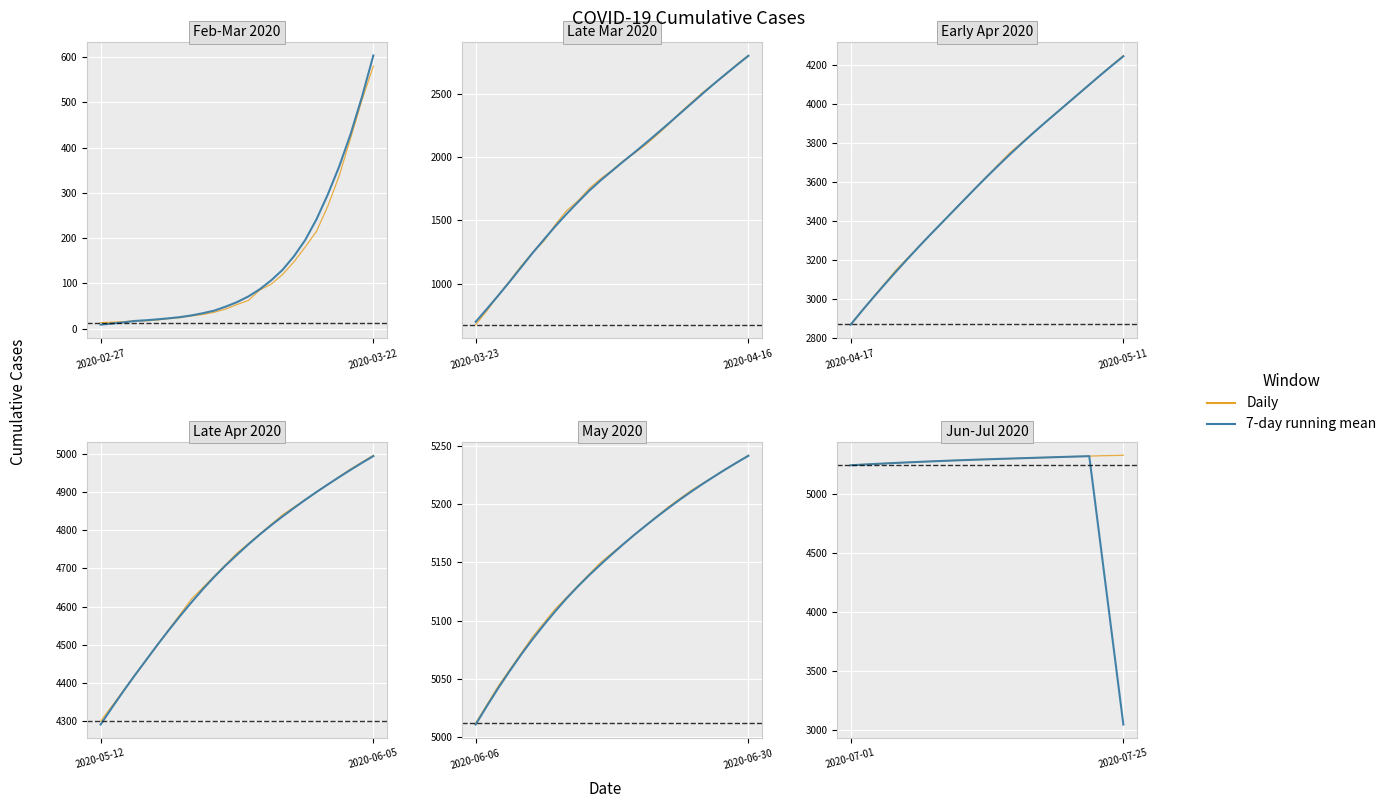

What is the label of the 24th point from the right?

2020-03-22